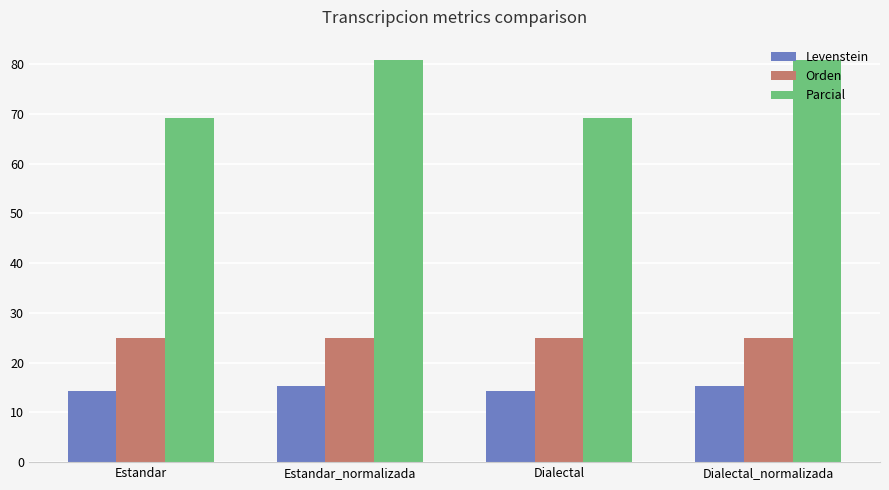

What is the smallest value displayed?

14.2